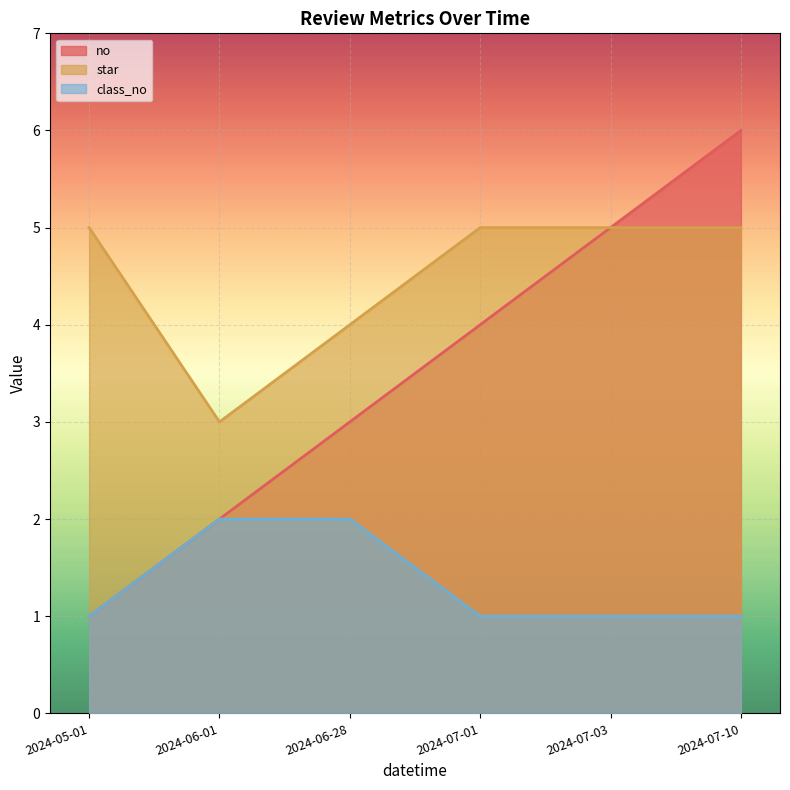

Is the value of no at 2024-07-10 greater than the value of star at 2024-07-10?

Yes